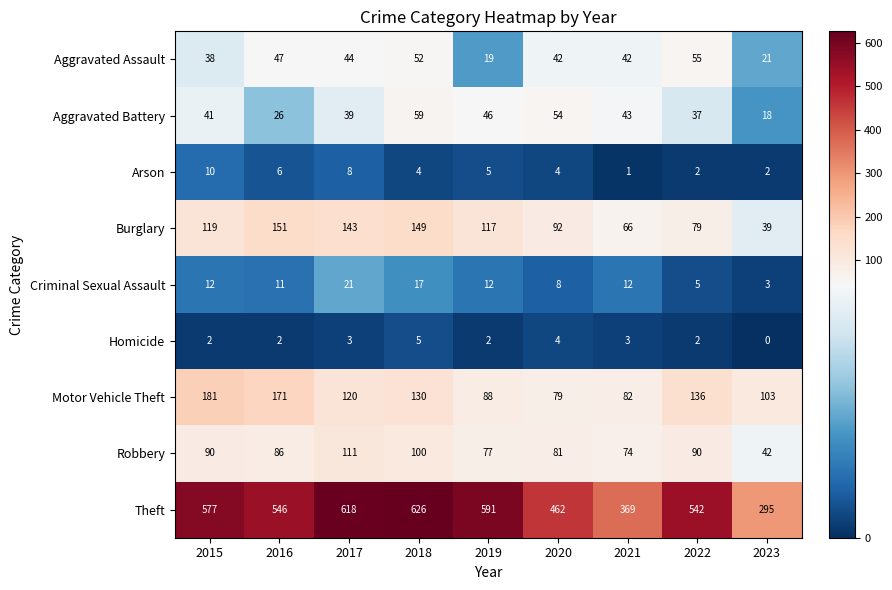

Is it true that Burglary equals 14 at 2021?

False